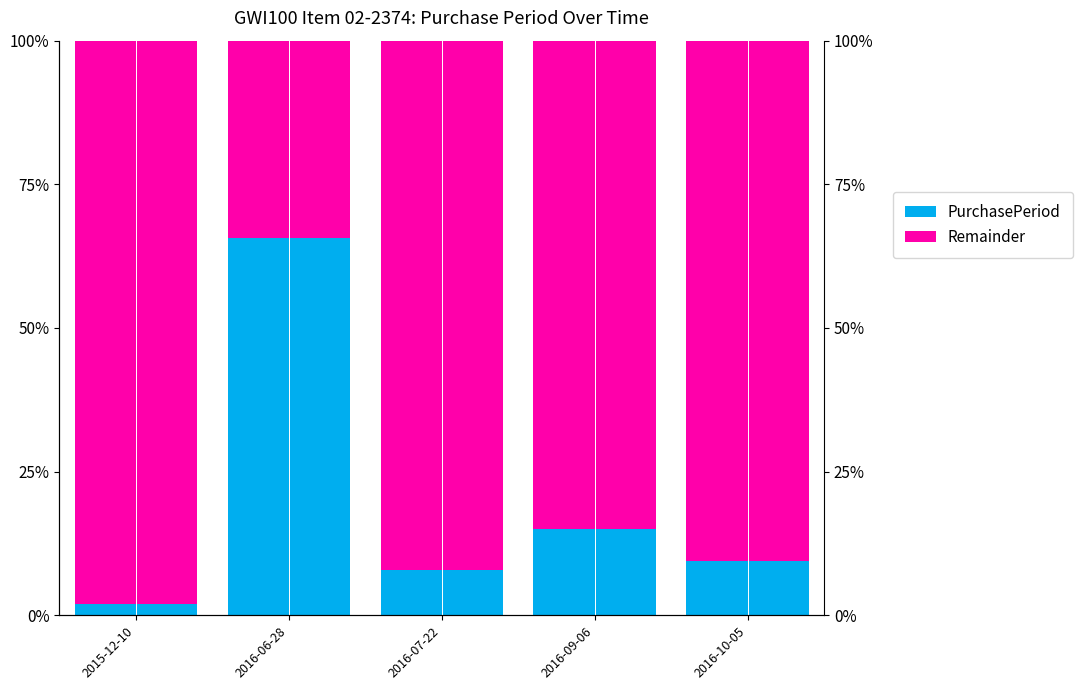

Reading left to right, list all the values displayed in this chart.

PurchasePeriod: 0.0	0.7	0.1	0.2	0.1
Remainder: 1.0	0.3	0.9	0.8	0.9